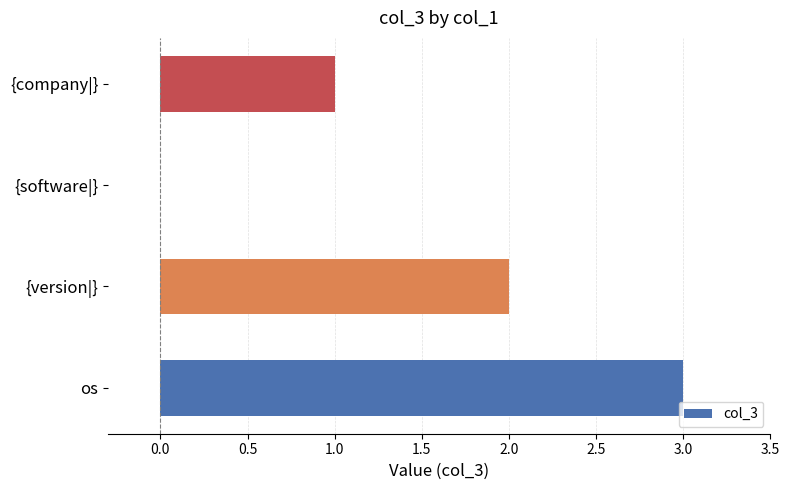

Count the number of categories in the chart.

4